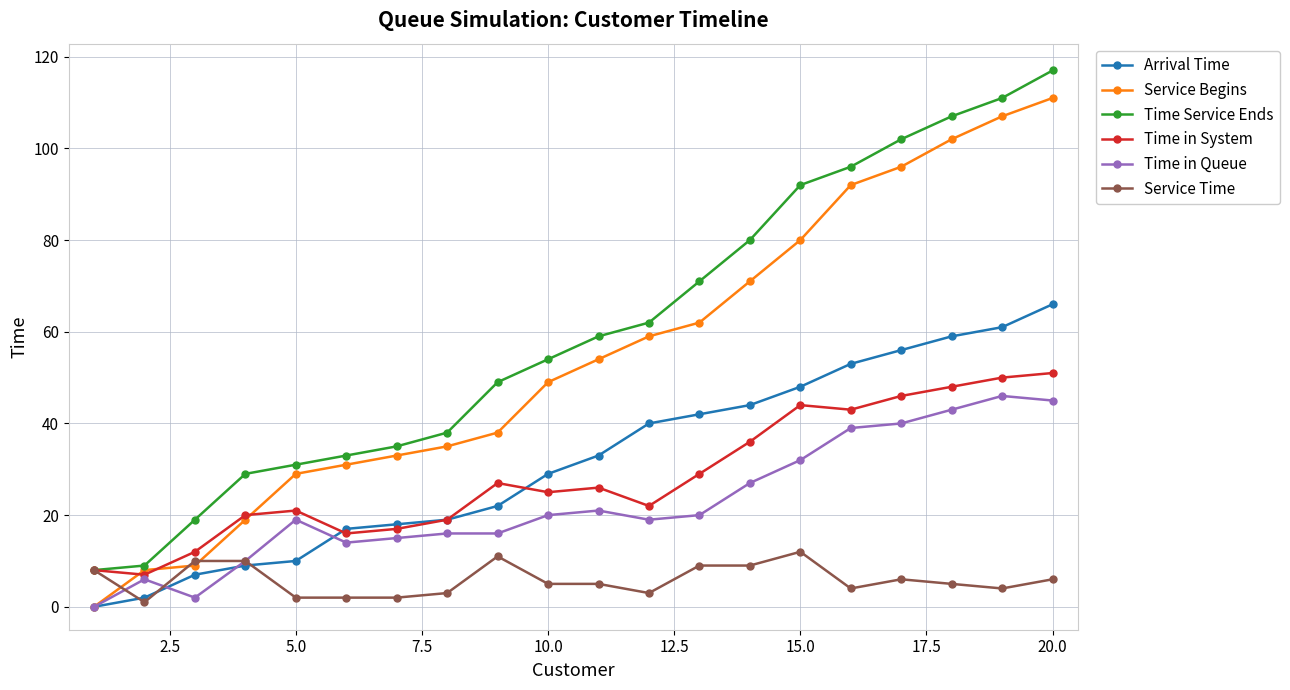

What is the maximum value shown in the chart?

117